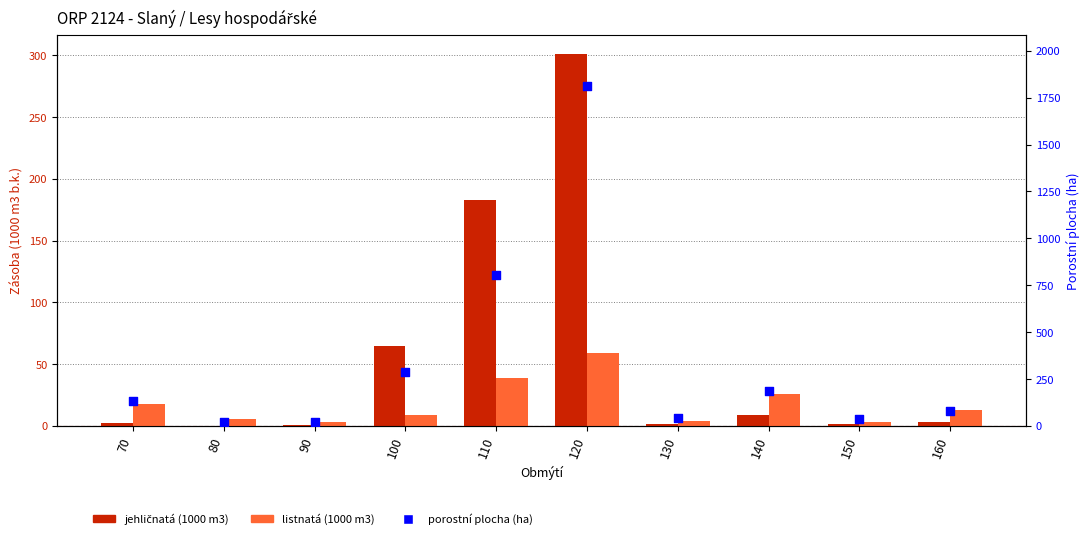

Which series has the widest spread of Y values?

porostní plocha (ha)